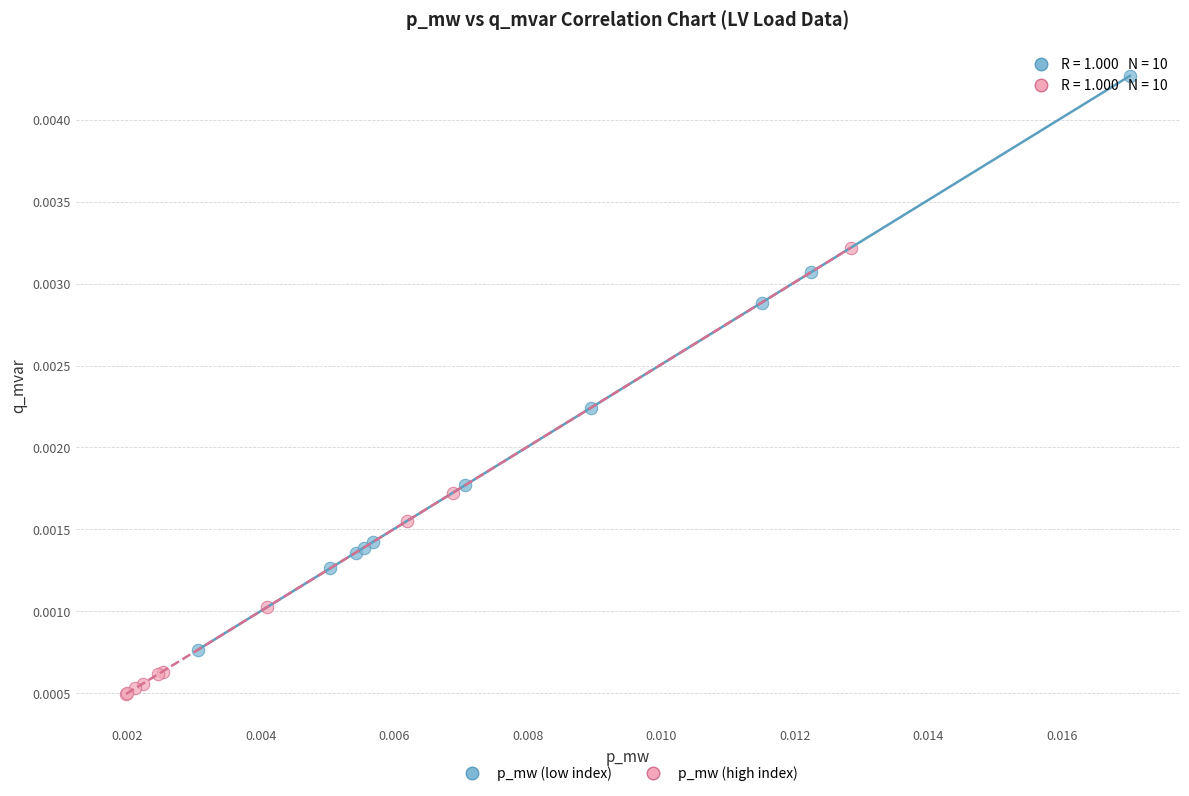

Which series contains the lowest Y value?

p_mw (high index)